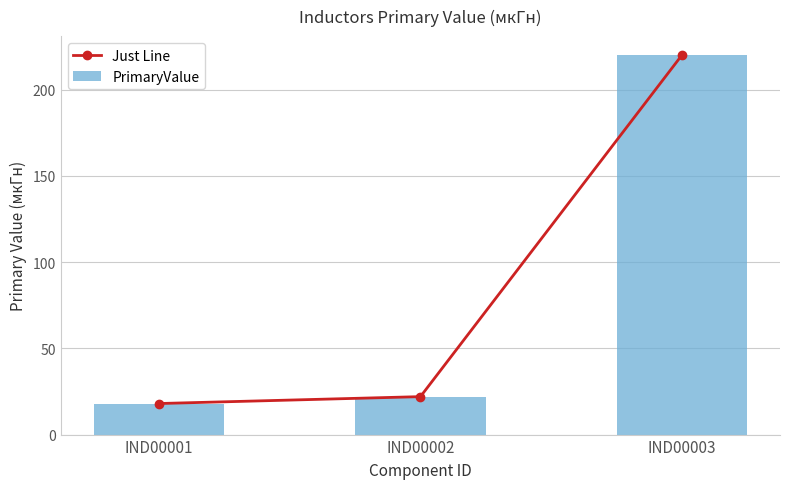

What is the difference between the Just Line values at IND00001 and IND00002?

4